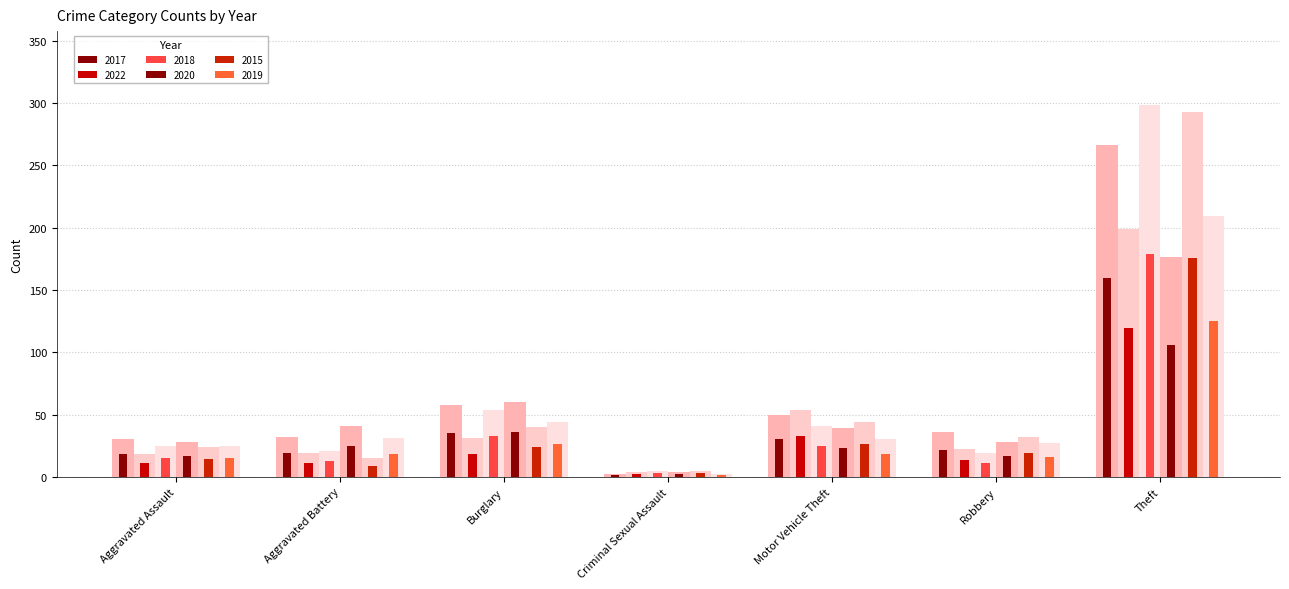

How many data points in 2019 are less than 30?

3